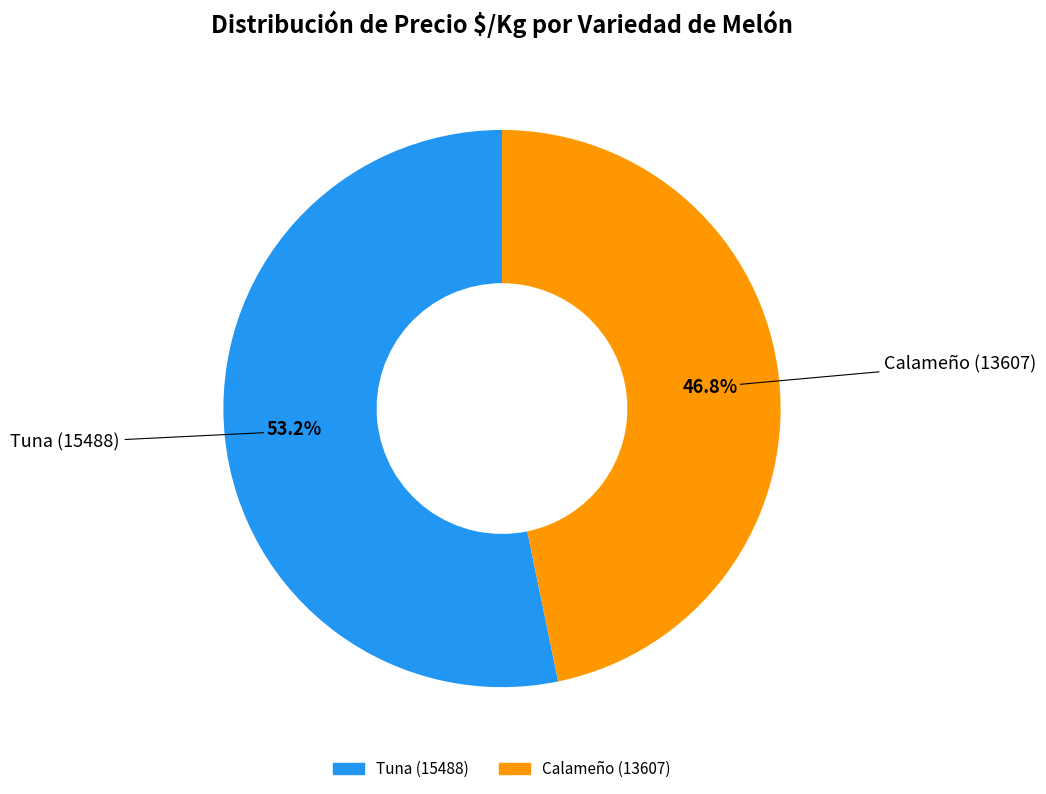

Combined, what portion of the pie is Calameño and Tuna?

100.0%